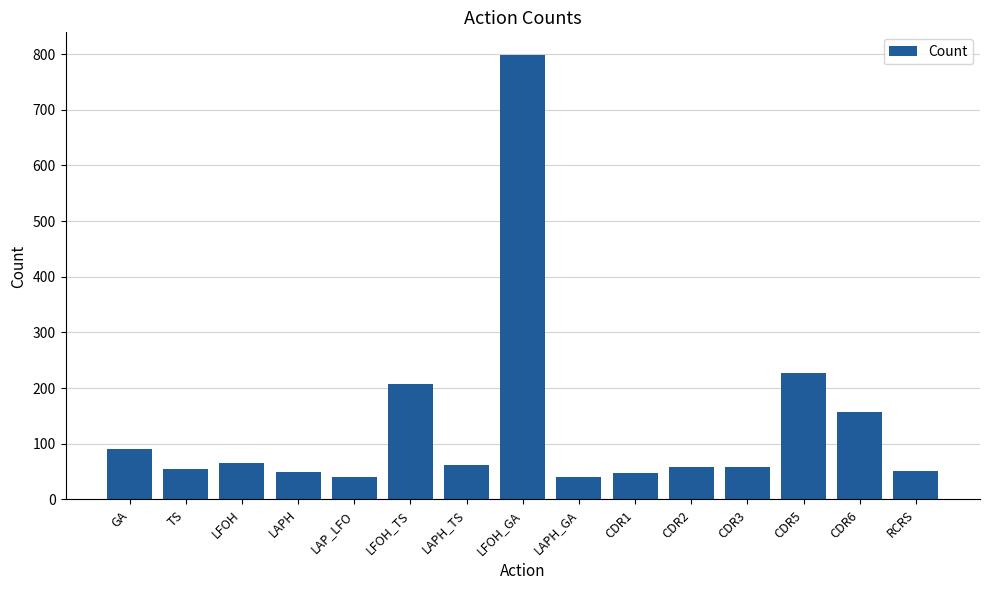

What is the label of the 10th bar from the left?

CDR1